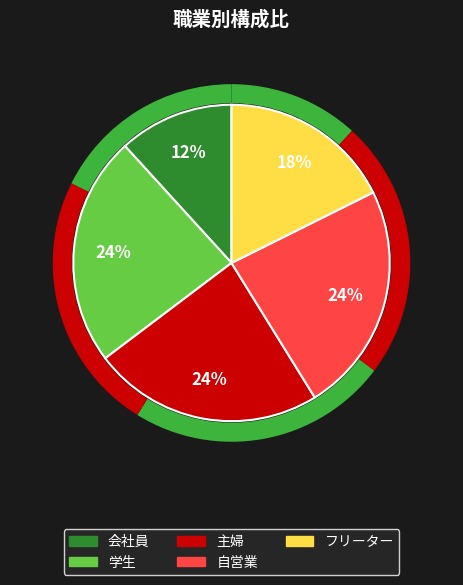

How many segments does this pie chart have?

5